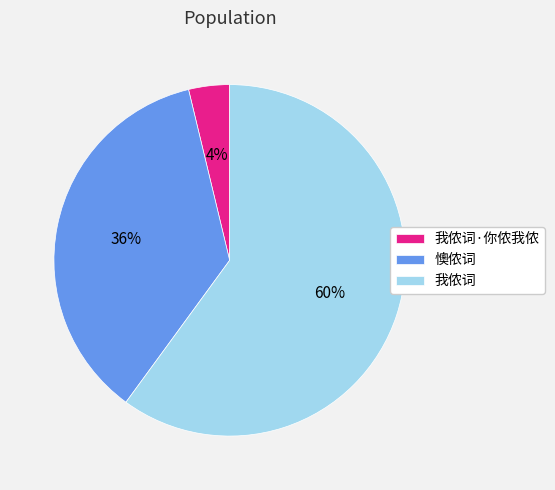

Count the number of slices in the pie.

3